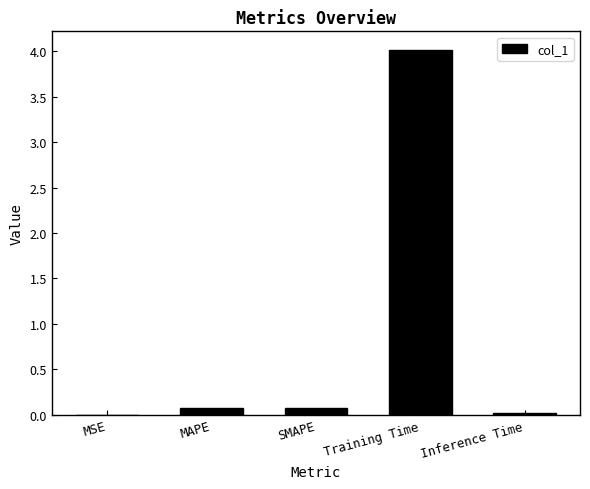

Are the bars horizontal?

No